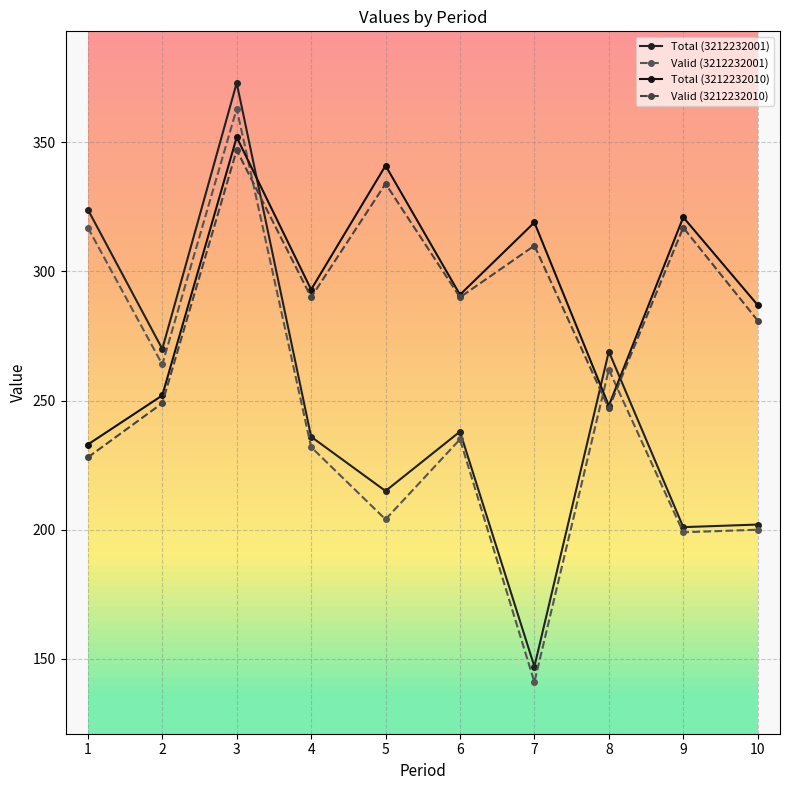

Which series has the largest total across all categories?

Total (3212232010)